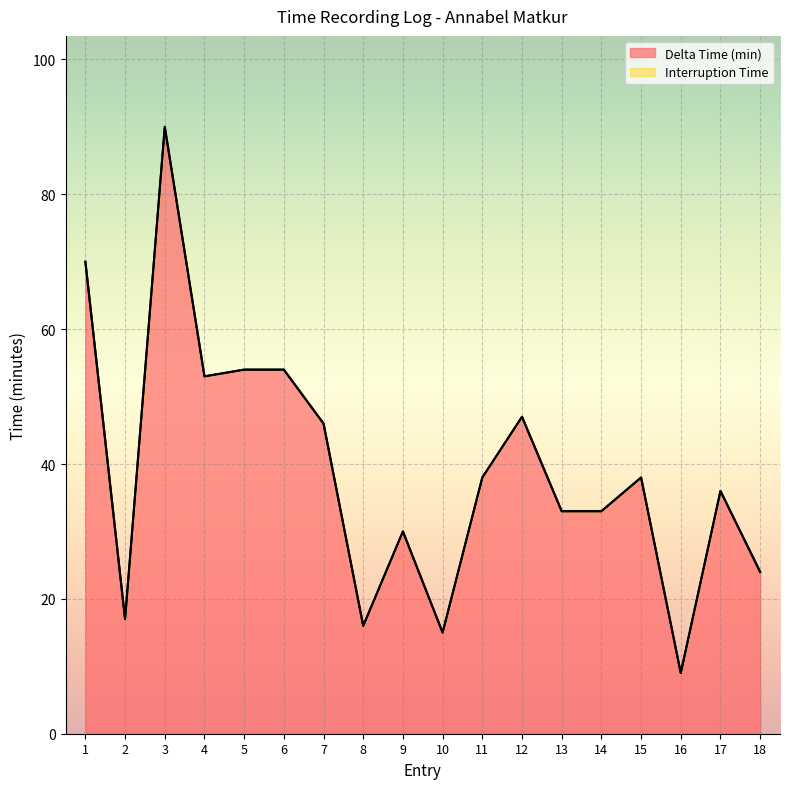

What is the minimum value shown in the chart?

9